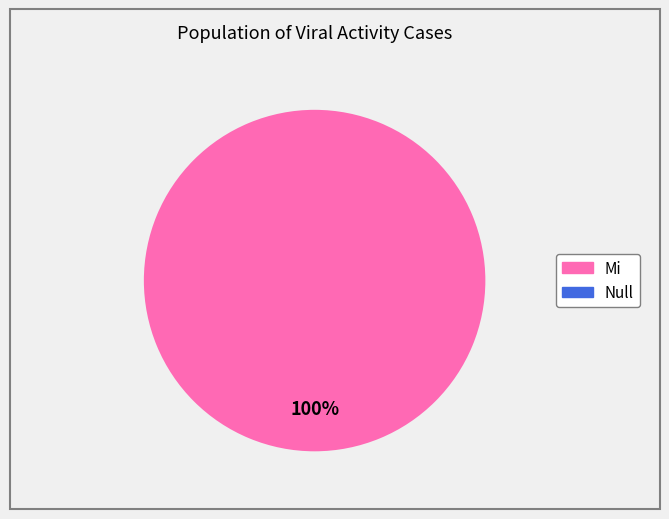

Is there any slice that represents more than half of the pie?

Yes